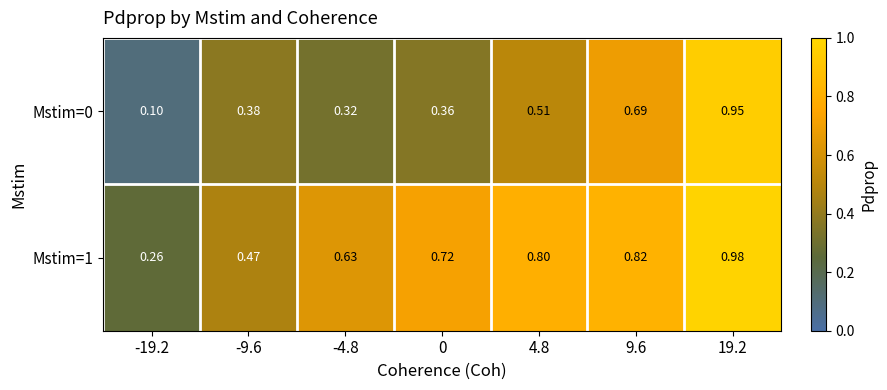

How many categories are shown in the chart?

7